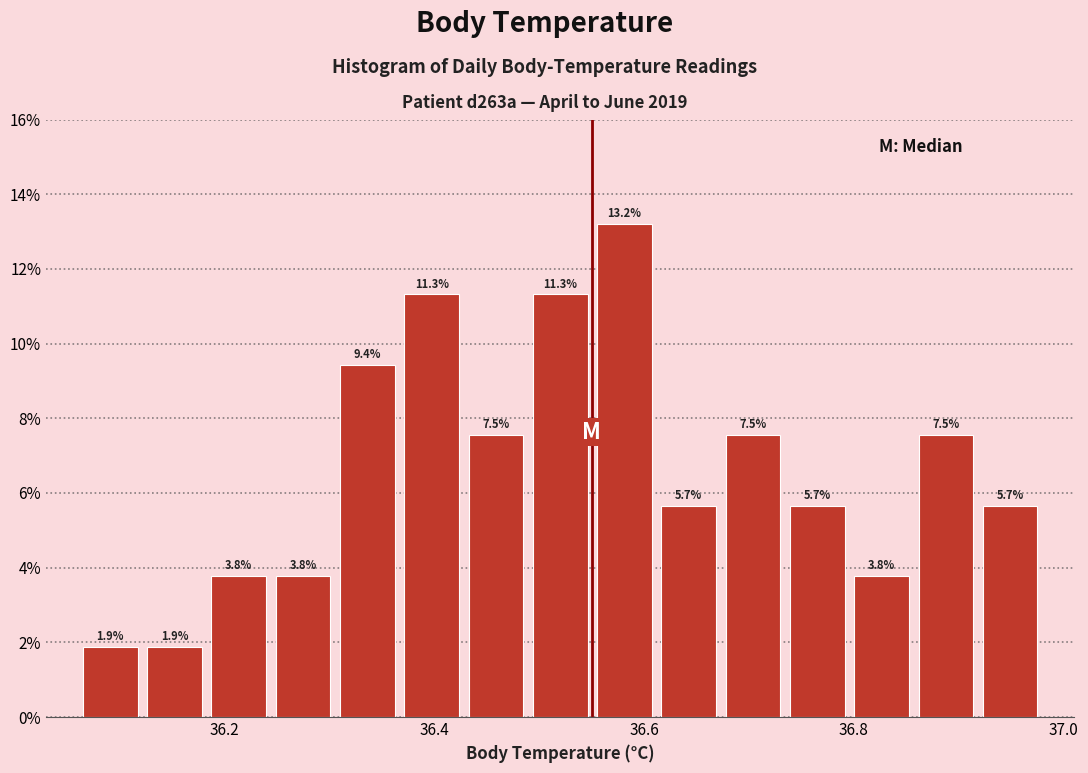

Read against the x-axis, roughly where is the centre of the tallest bar?

36.58